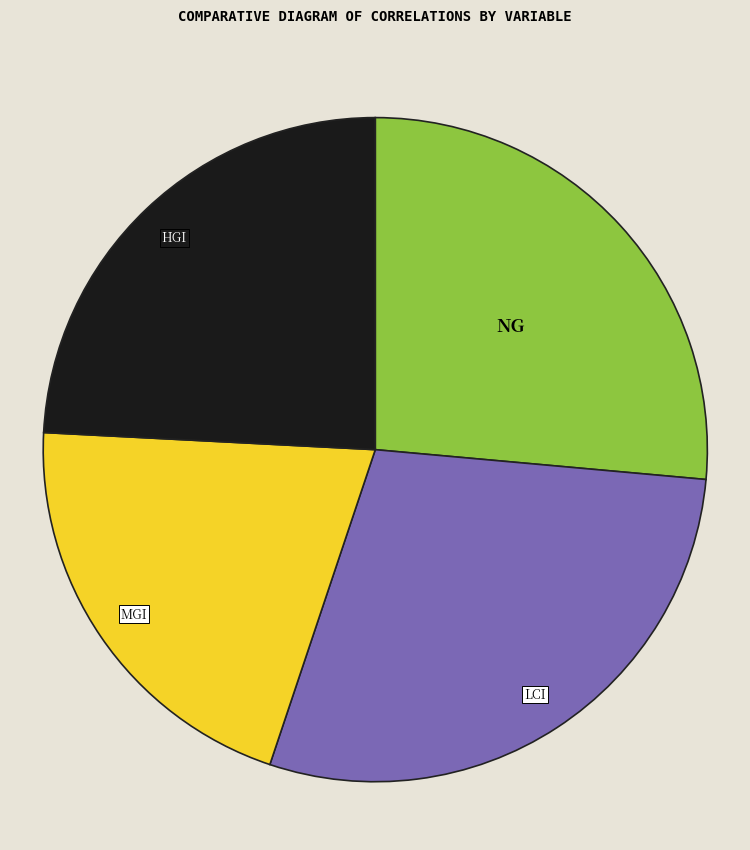

Does any single category account for the majority?

No